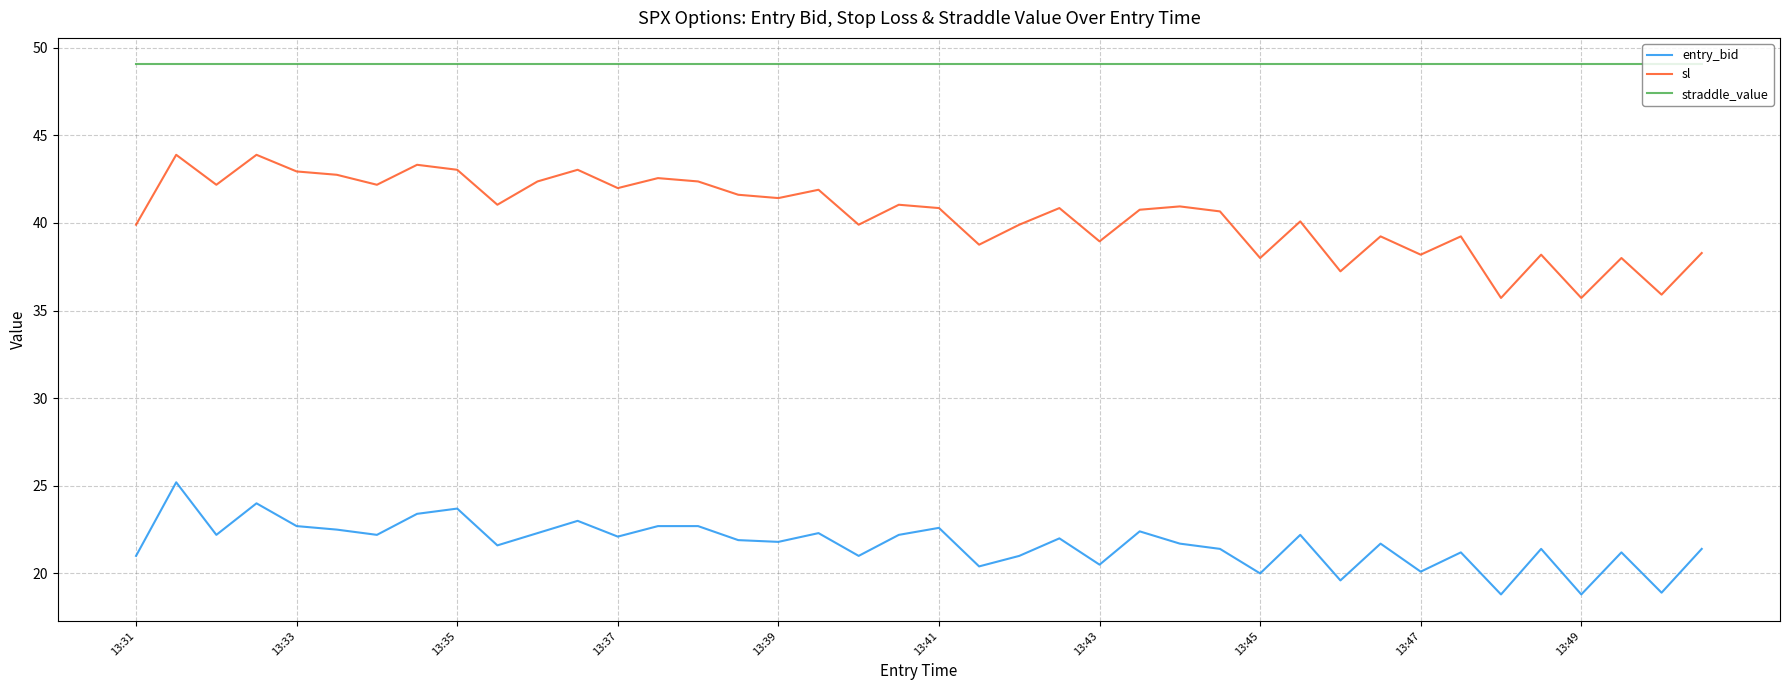

At how many categories does at least one series exceed 41?

40